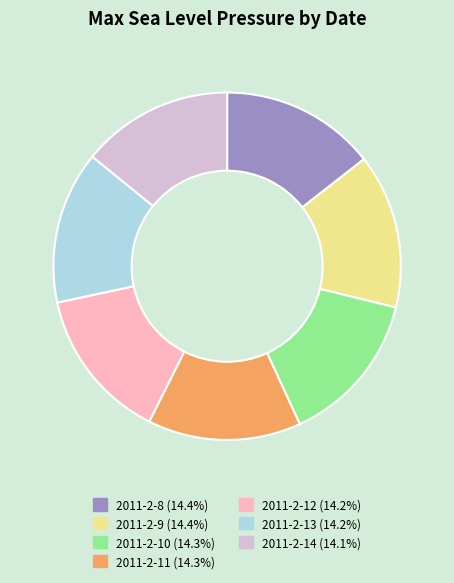

Approximately how many times larger is the value at 2011-2-9 compared to 2011-2-14?

1.0